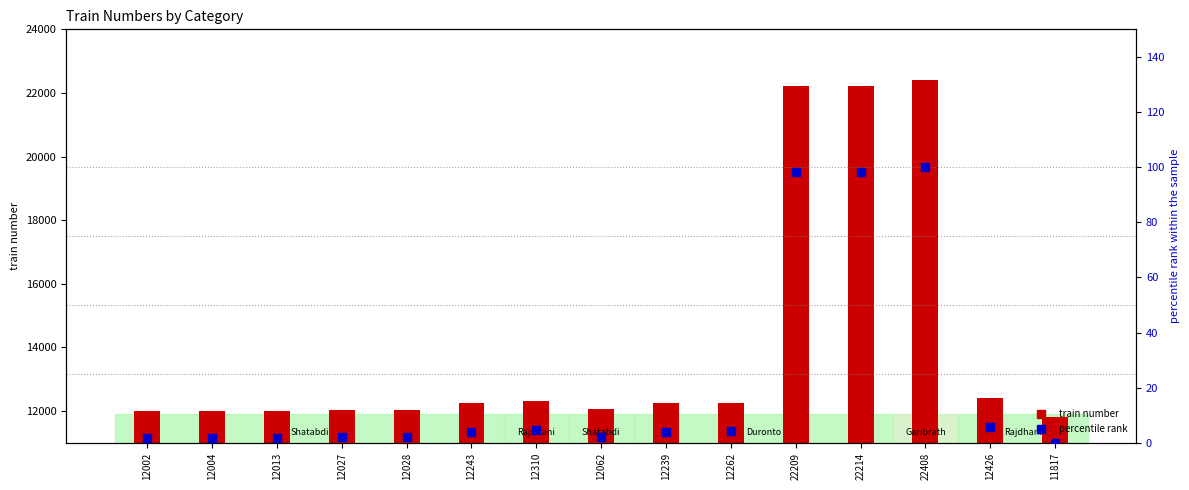

What are all the series names shown in the legend?

train number, percentile rank